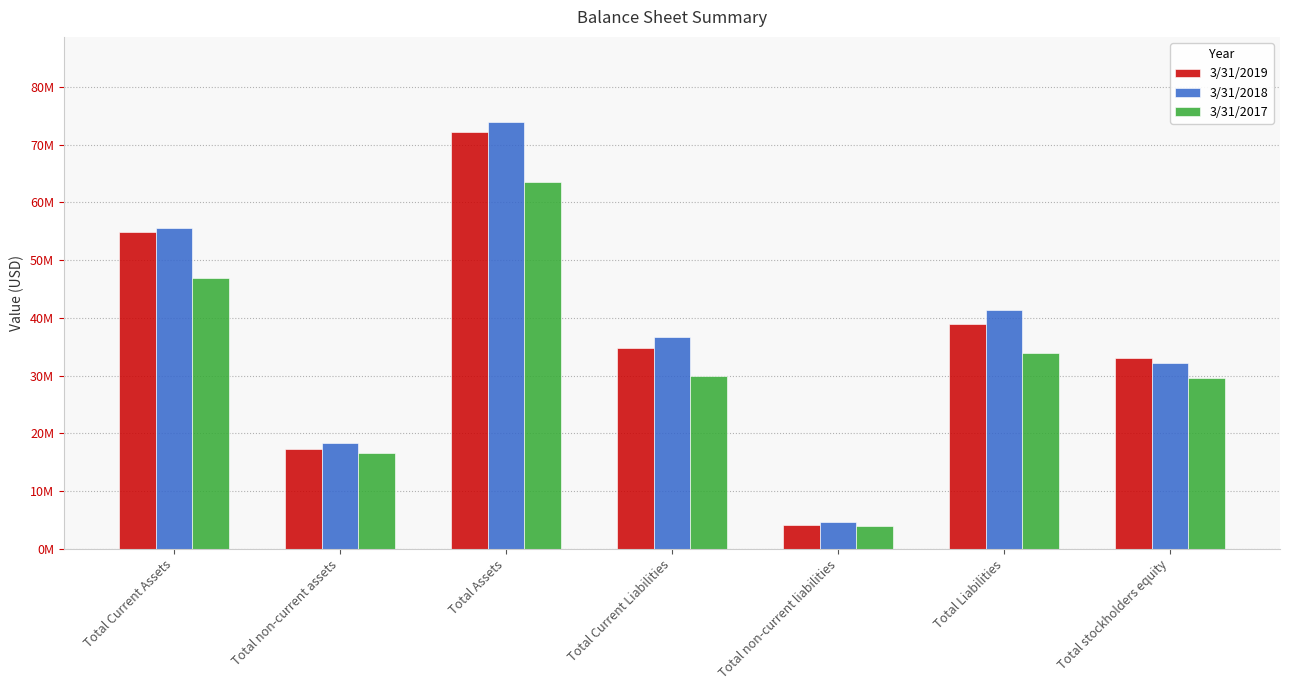

At which label does 3/31/2018 first exceed 36762000?

Total Current Assets